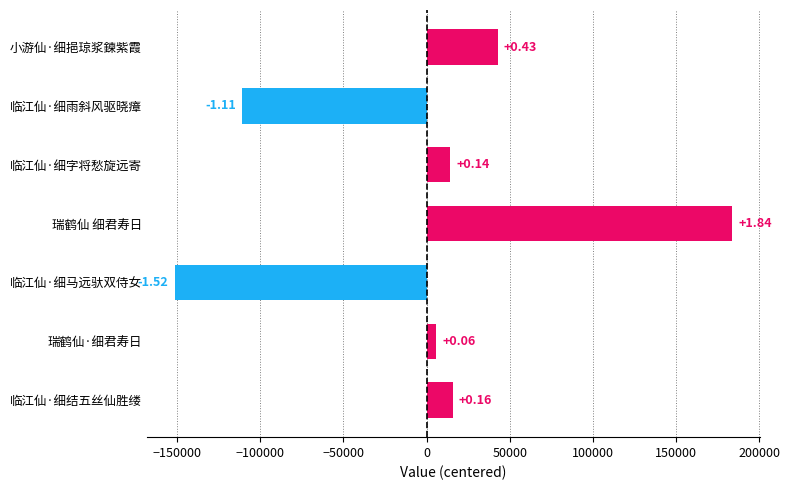

How many bars are there in total?

7